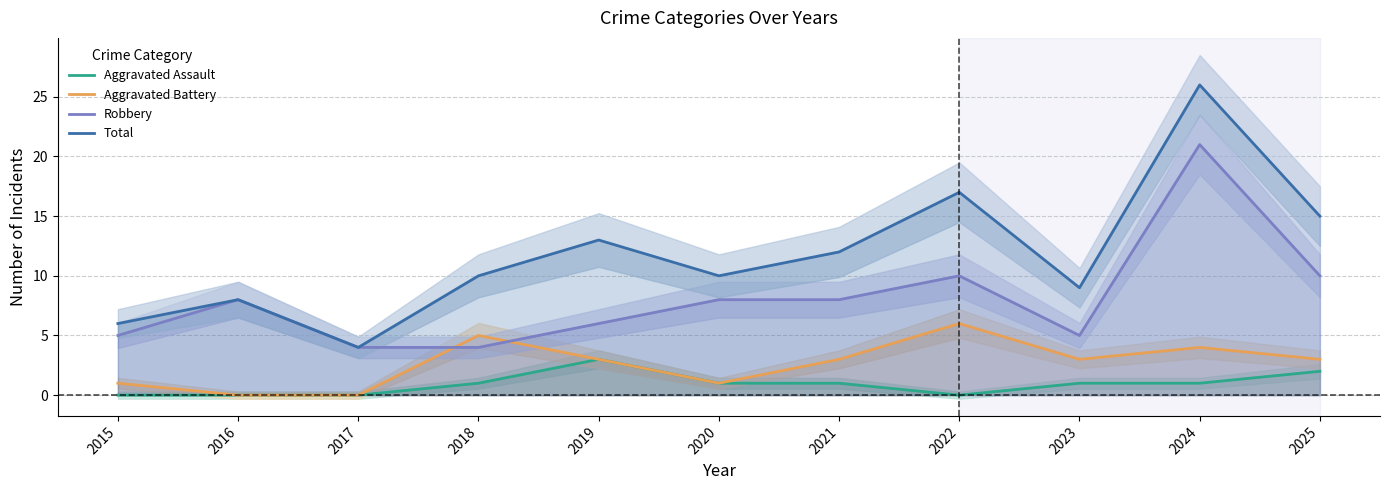

Does the chart display data point markers on the line(s)?

No